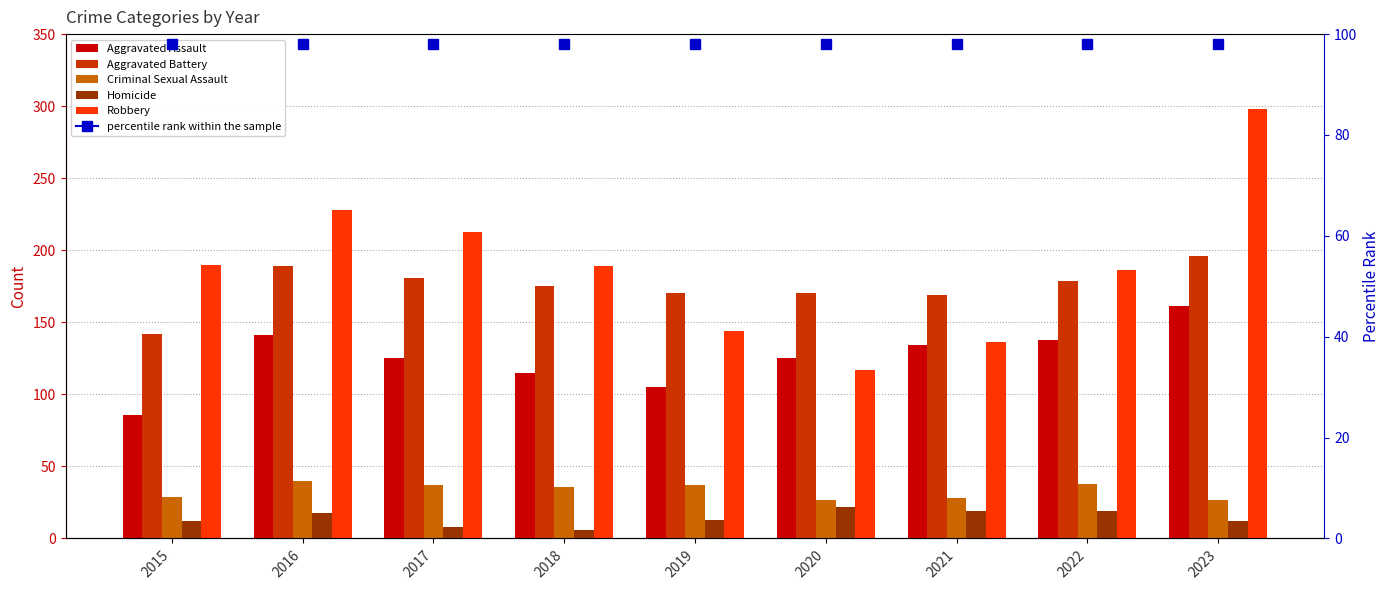

The value of Aggravated Battery at 2019 is 230. True or false?

False